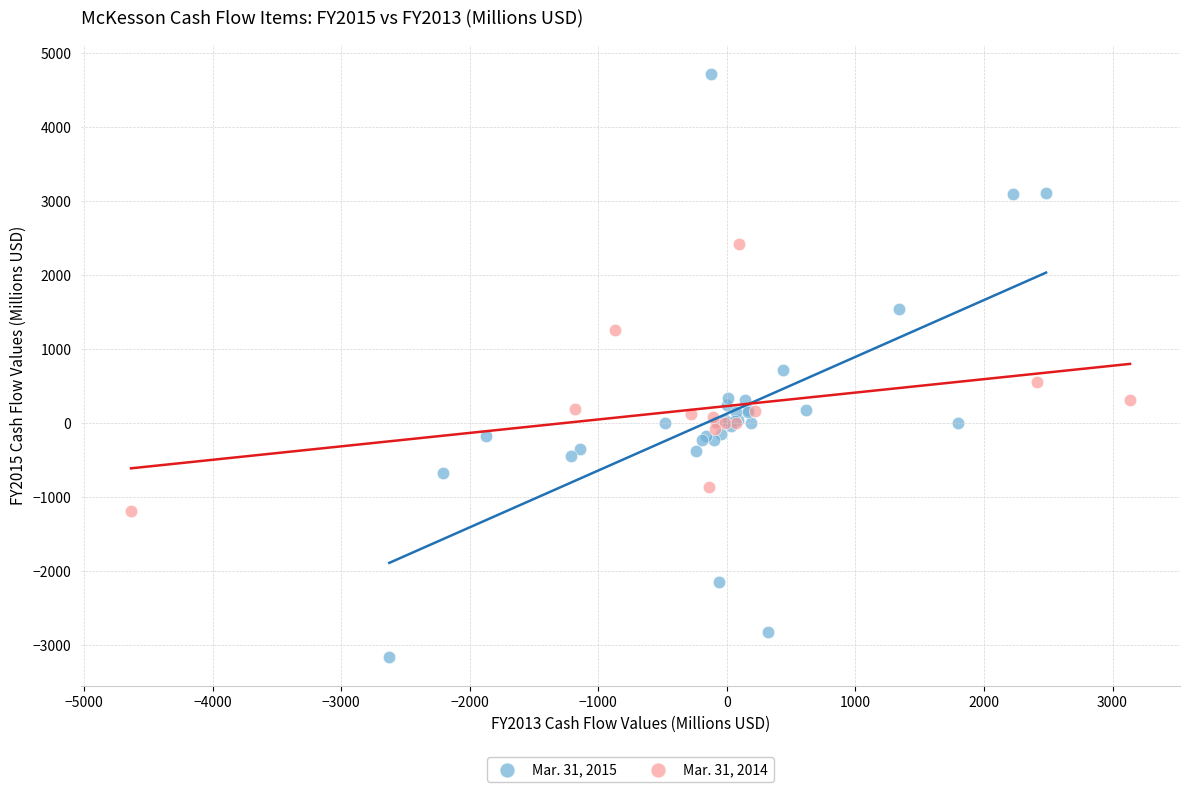

Which series has the widest spread of Y values?

Mar. 31, 2015